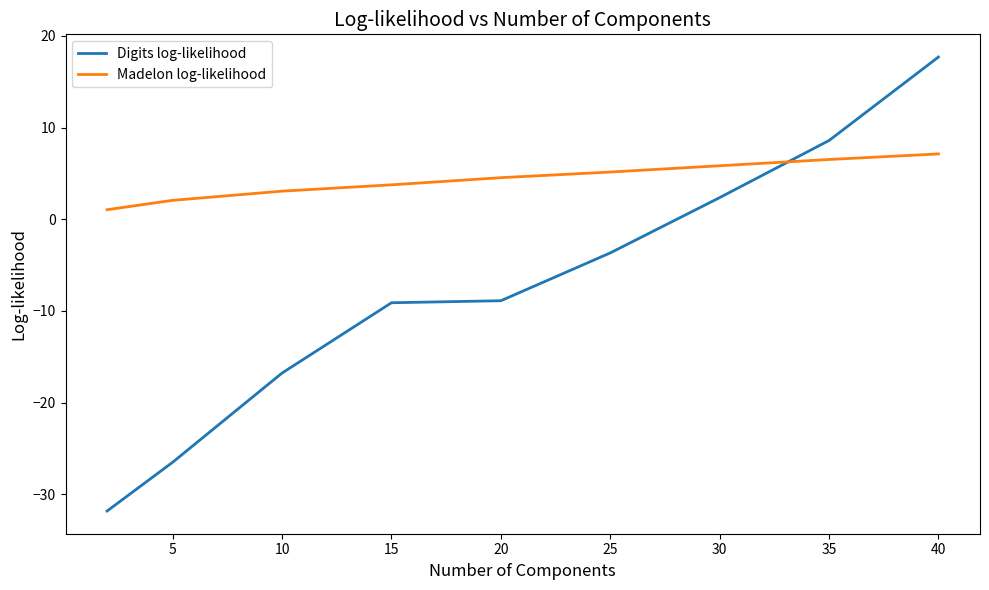

What is the lowest value of the Digits log-likelihood series?

-31.8